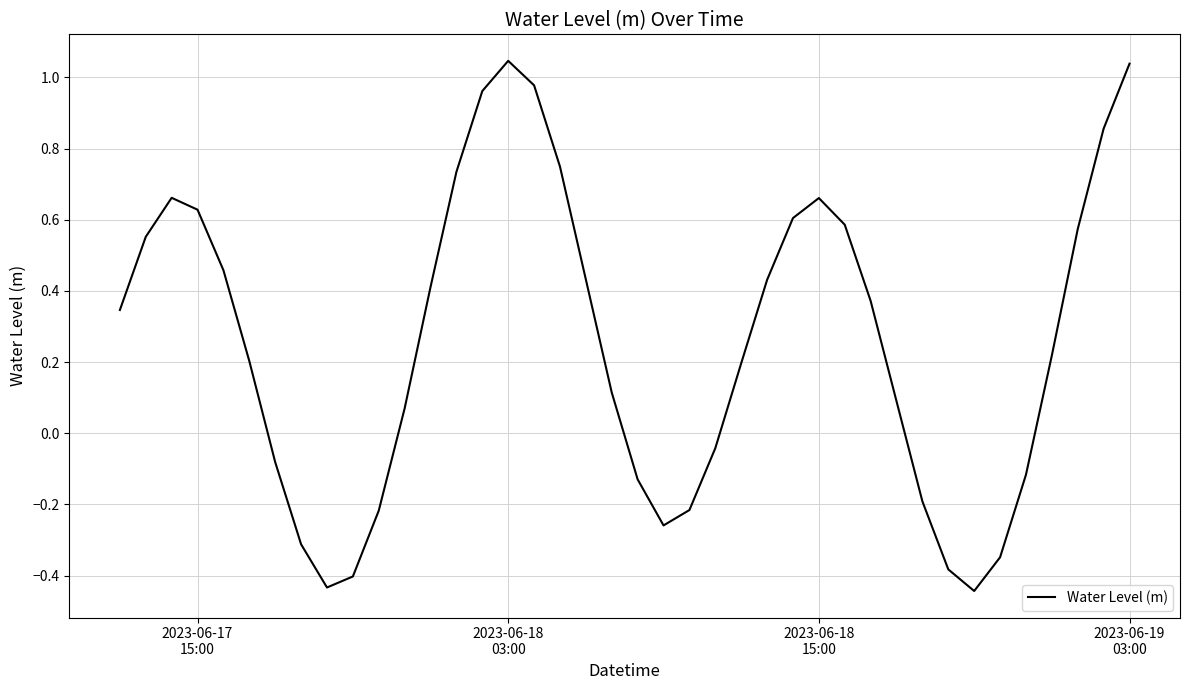

Reading left to right, list all the values displayed in this chart.

0.3	0.6	0.7	0.6	0.5	0.2	-0.1	-0.3	-0.4	-0.4	-0.2	0.1	0.4	0.7	1.0	1.0	1.0	0.7	0.4	0.1	-0.1	-0.3	-0.2	-0.0	0.2	0.4	0.6	0.7	0.6	0.4	0.1	-0.2	-0.4	-0.4	-0.3	-0.1	0.2	0.6	0.9	1.0